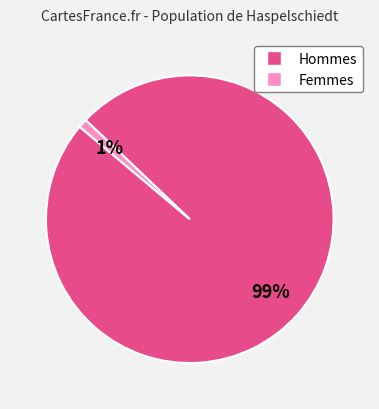

Does any single category account for the majority?

Yes